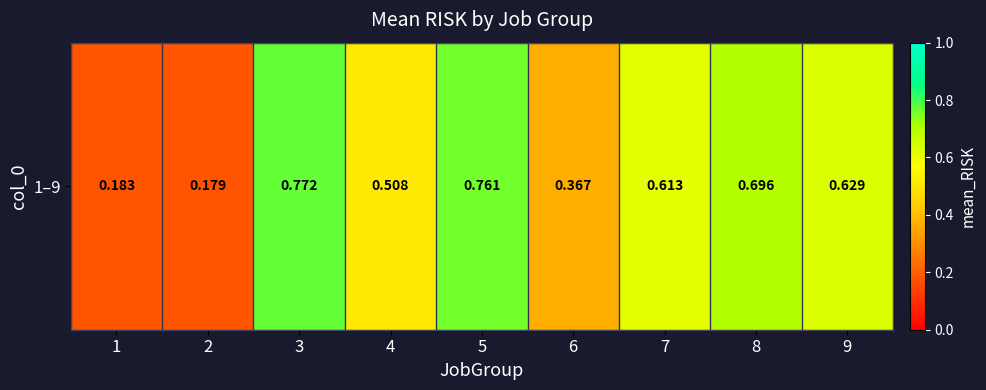

List the labels in order of value, smallest first.

2, 1, 6, 4, 7, 9, 8, 5, 3